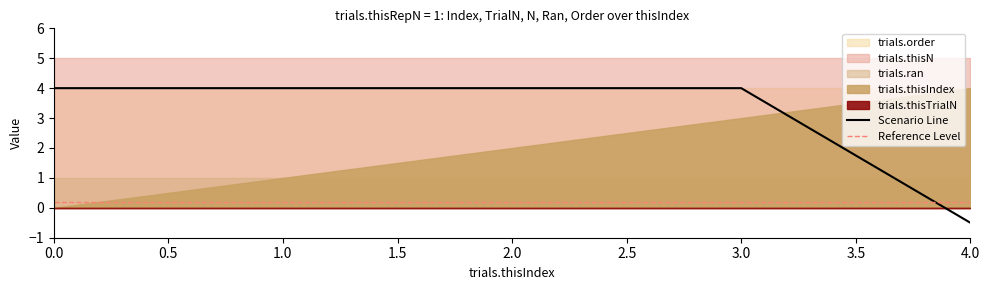

Rank the categories by trials.thisTrialN value from lowest to highest.

0, 1, 2, 3, 4